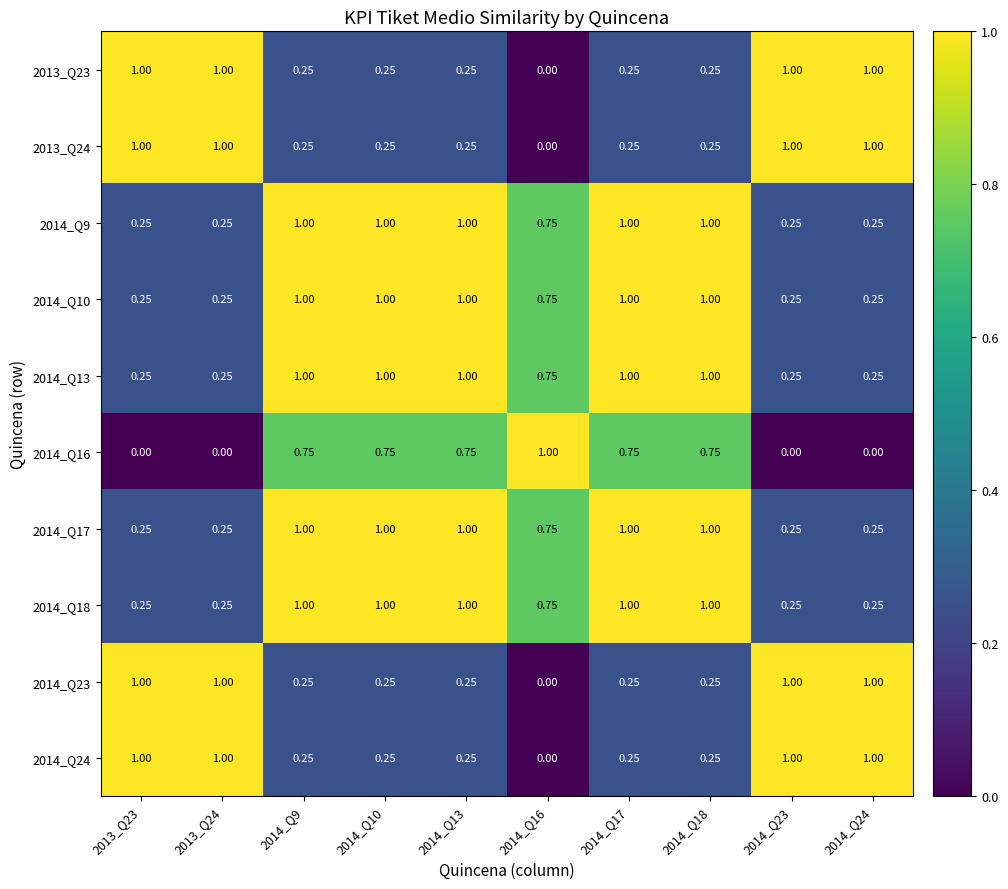

How many distinct data groups are displayed?

10